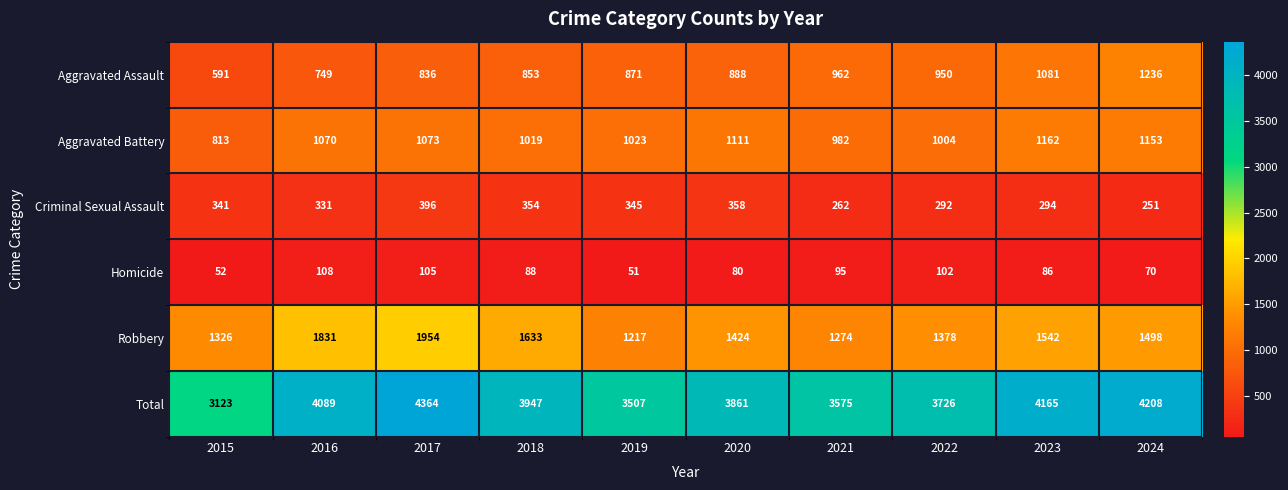

The value of Aggravated Battery at 2018 is 1019. True or false?

True